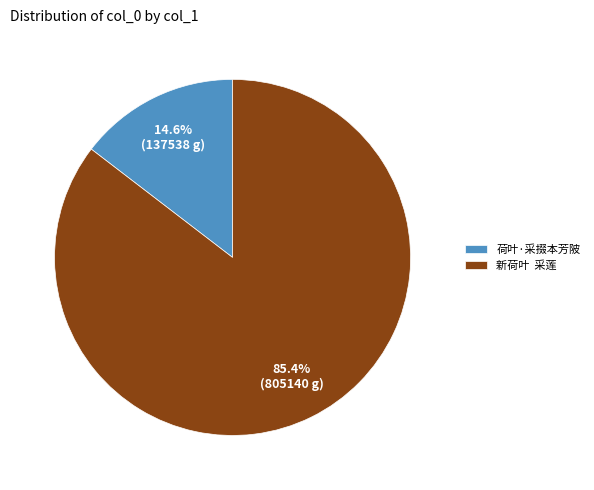

How many slices are in this pie chart?

2